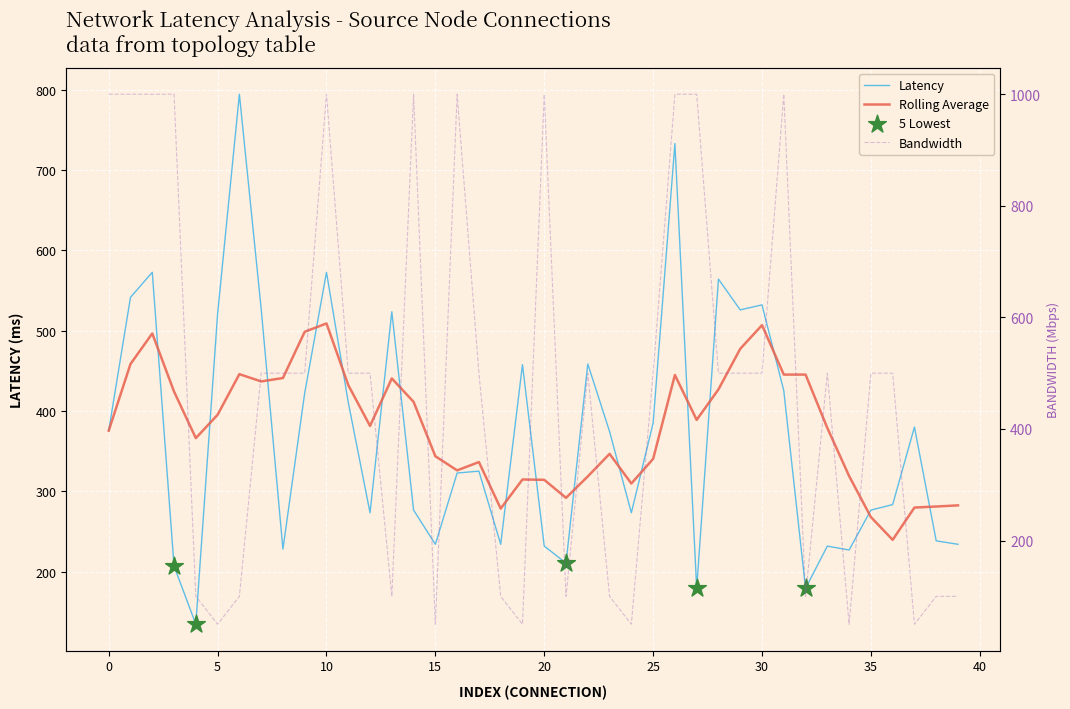

Which series has the largest total across all categories?

bandwidth